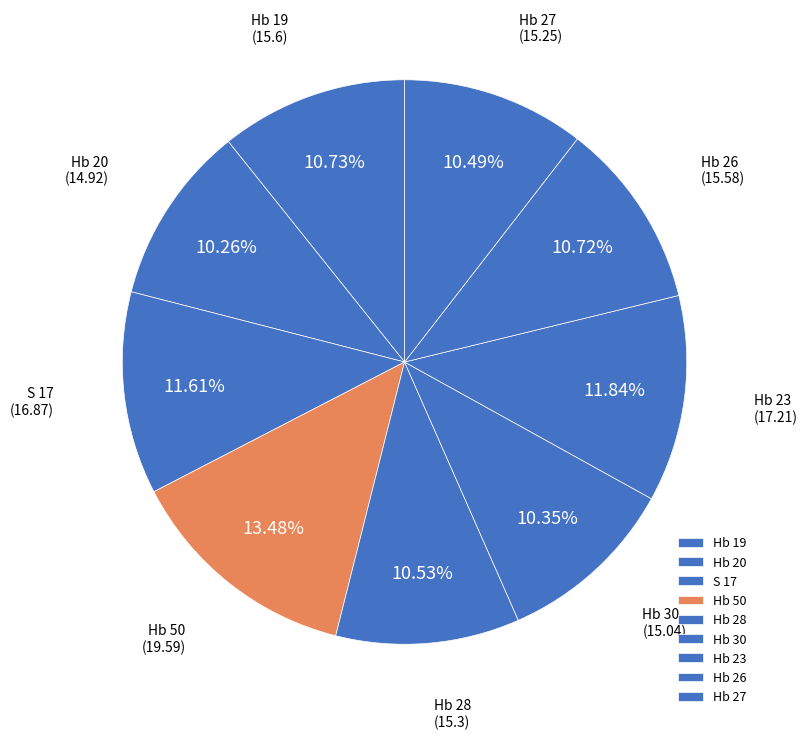

Count the number of slices in the pie.

9